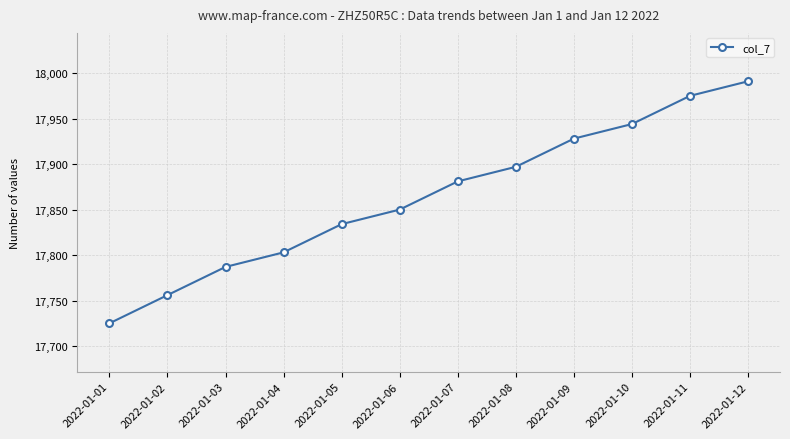

True or false: the data has more than 1 interior local peaks.

False